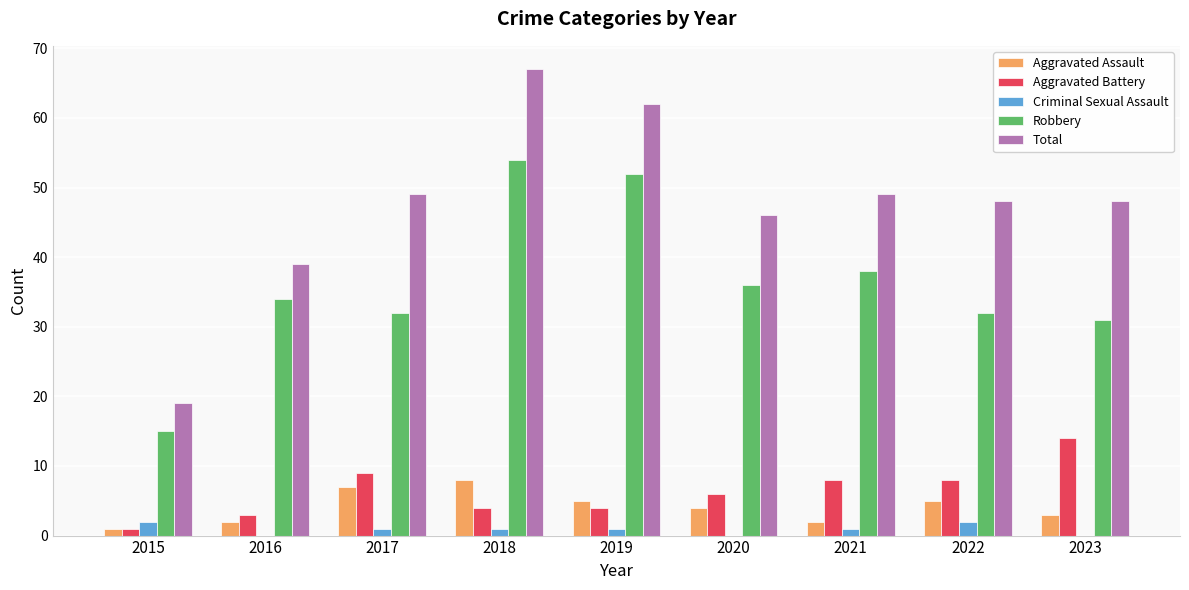

What is the sum of the Total values at 2018 and 2022?

115